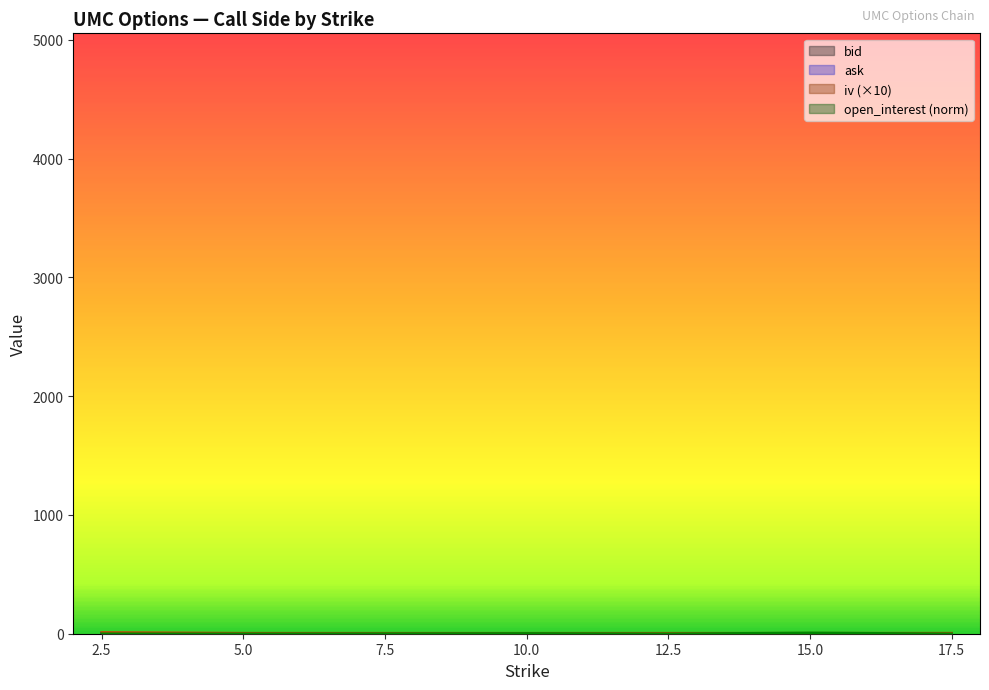

Reading right to left, extract all data points from this chart.

bid: 17.5=0.0	15.0=0.1	12.5=0.1	10.0=0.2	7.5=0.7	5.0=2.0	2.5=4.1
ask: 17.5=0.1	15.0=0.1	12.5=0.2	10.0=0.5	7.5=1.1	5.0=2.4	2.5=4.9
iv: 17.5=5.1	15.0=4.8	12.5=4.7	10.0=4.6	7.5=4.6	5.0=4.9	2.5=11.0
open_interest: 17.5=0.1	15.0=7.4	12.5=0.1	10.0=3.2	7.5=1.3	5.0=0.1	2.5=0.0